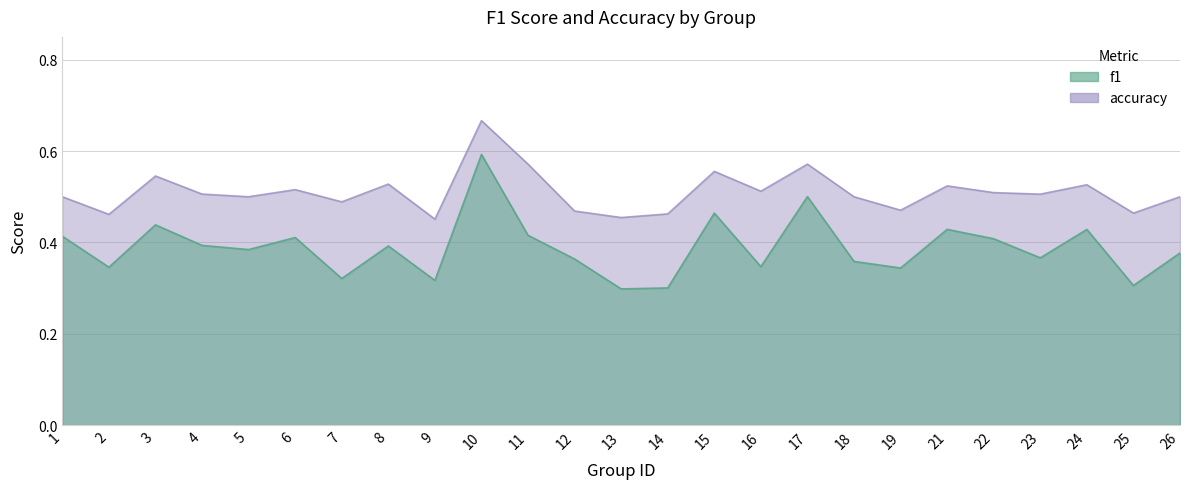

Rank the categories by accuracy value from lowest to highest.

9, 13, 2, 14, 25, 12, 19, 7, 1, 5, 18, 26, 23, 4, 22, 16, 6, 21, 24, 8, 3, 15, 11, 17, 10